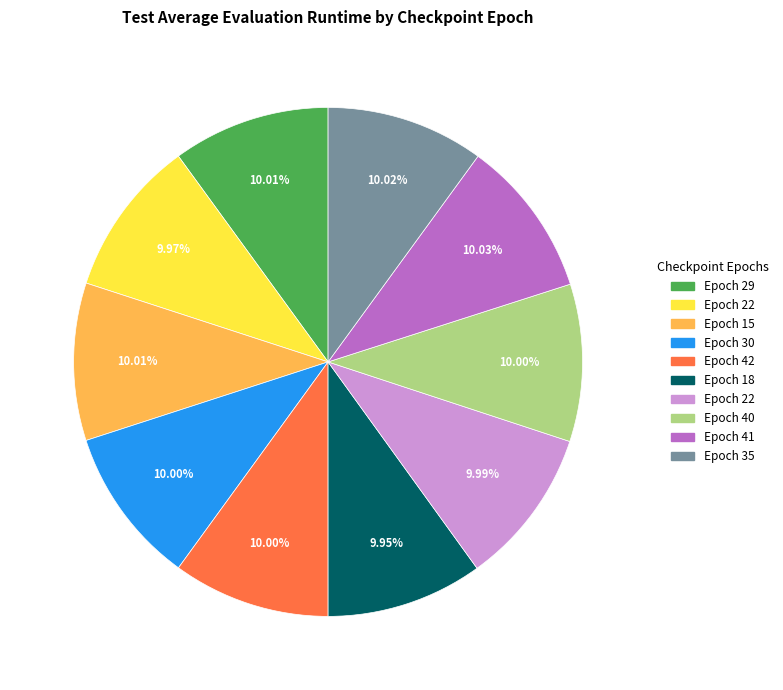

Is there a majority slice in this chart?

No